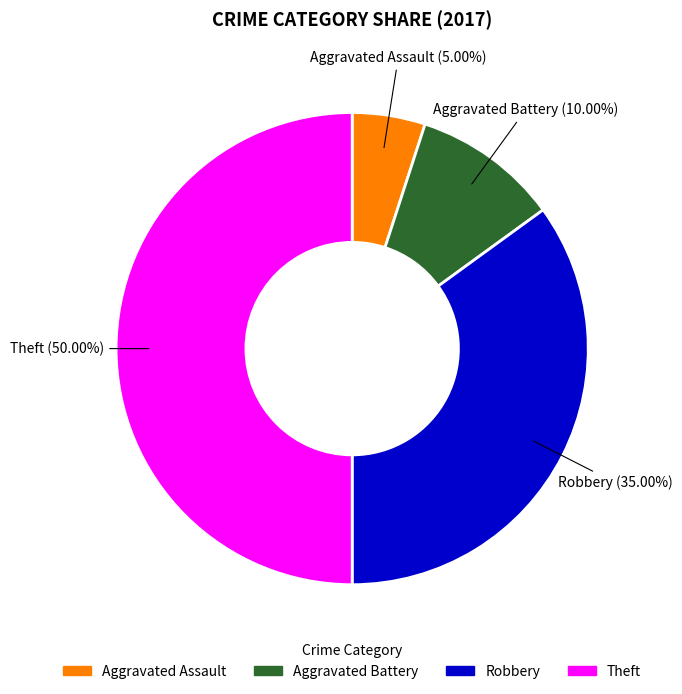

To the nearest percent, what is the average slice percentage?

25%